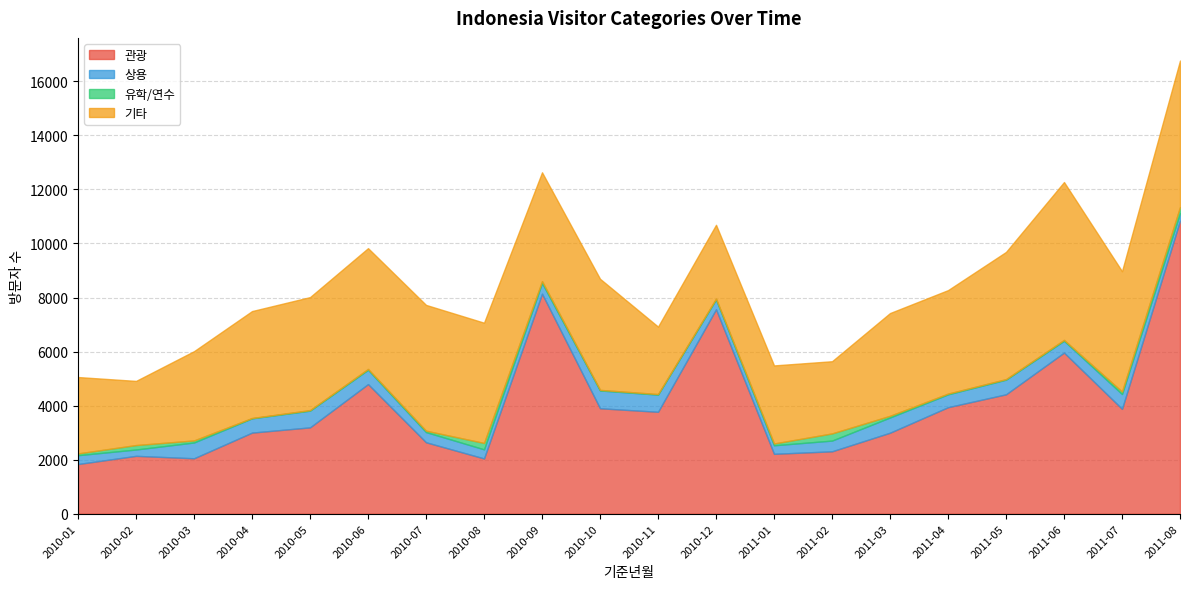

At which label does 관광 reach its peak?

2011-08